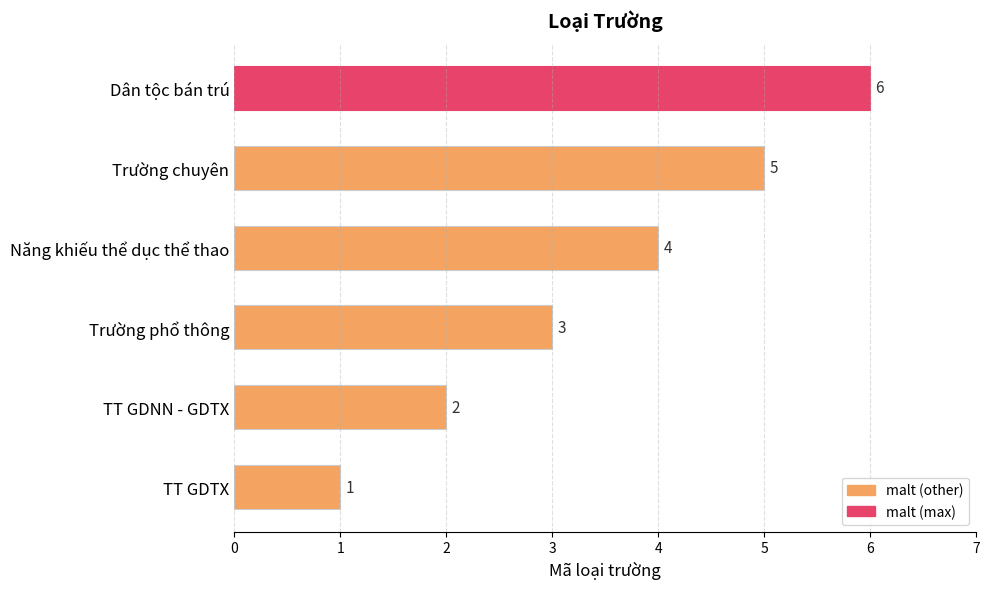

Rank the categories by value from lowest to highest.

TT GDTX, TT GDNN - GDTX, Trường phổ thông, Năng khiếu thể dục thể thao, Trường chuyên, Dân tộc bán trú